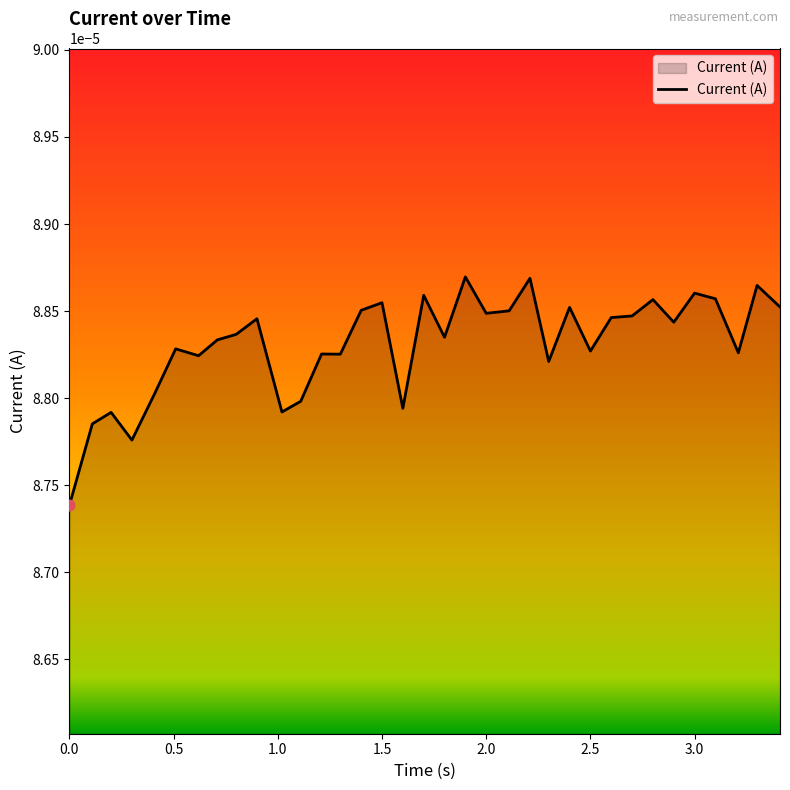

Does the chart have visible grid lines?

No